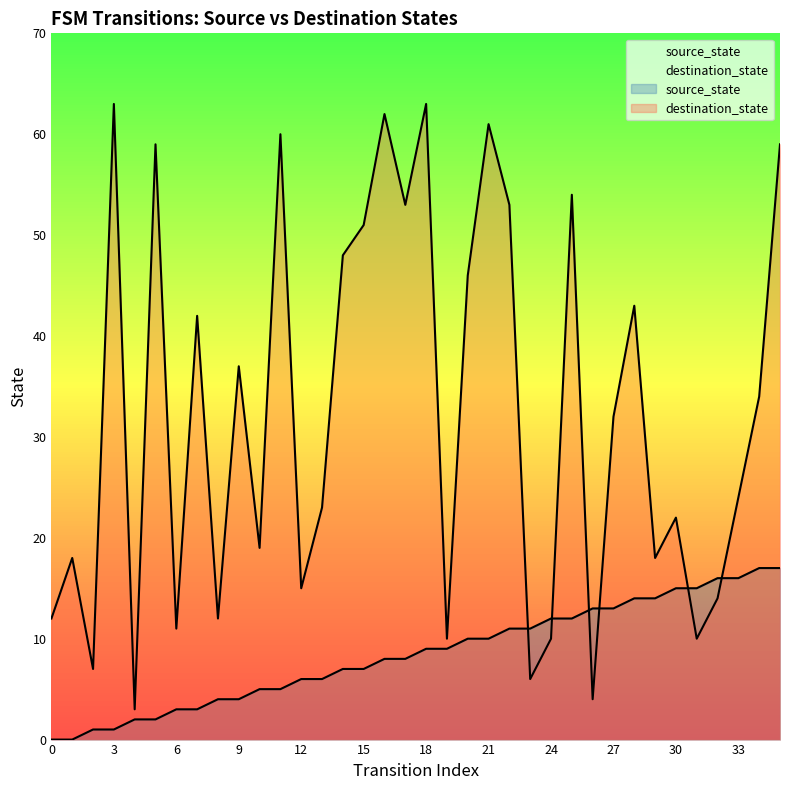

What is the value of the source_state point at the 4th from the left?

1